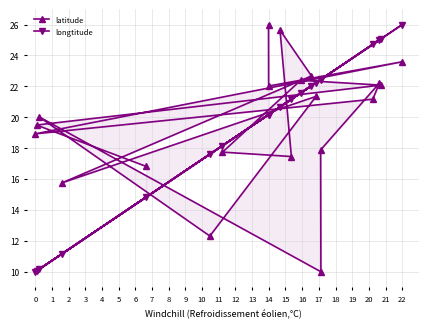

List the labels in order of longtitude value, smallest first.

3, 18, 8, 11, 19, 9, 15, 0, 1, 13, 14, 16, 12, 10, 6, 7, 4, 5, 17, 2